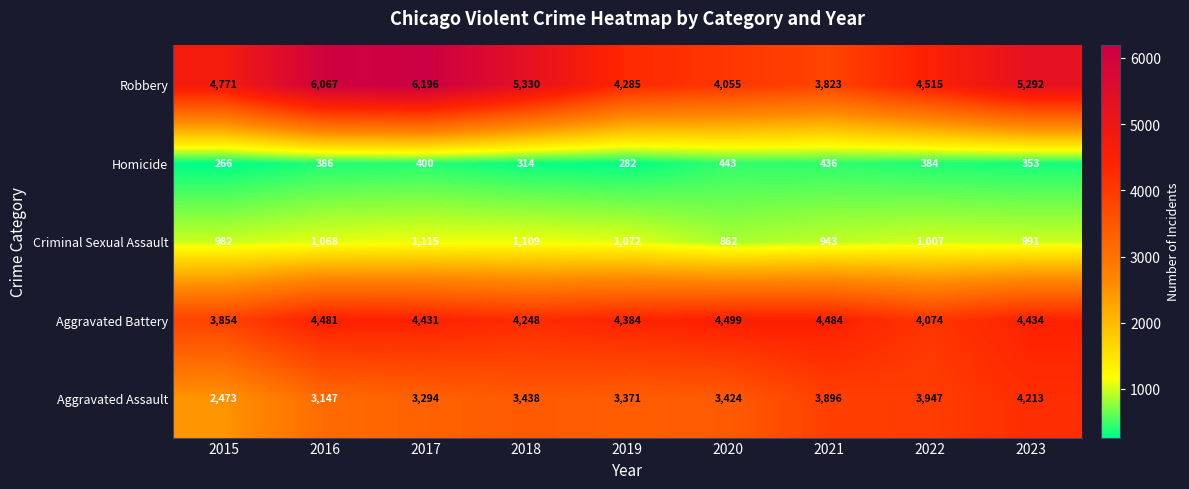

Which series changed the most between 2018 and 2019?

Robbery